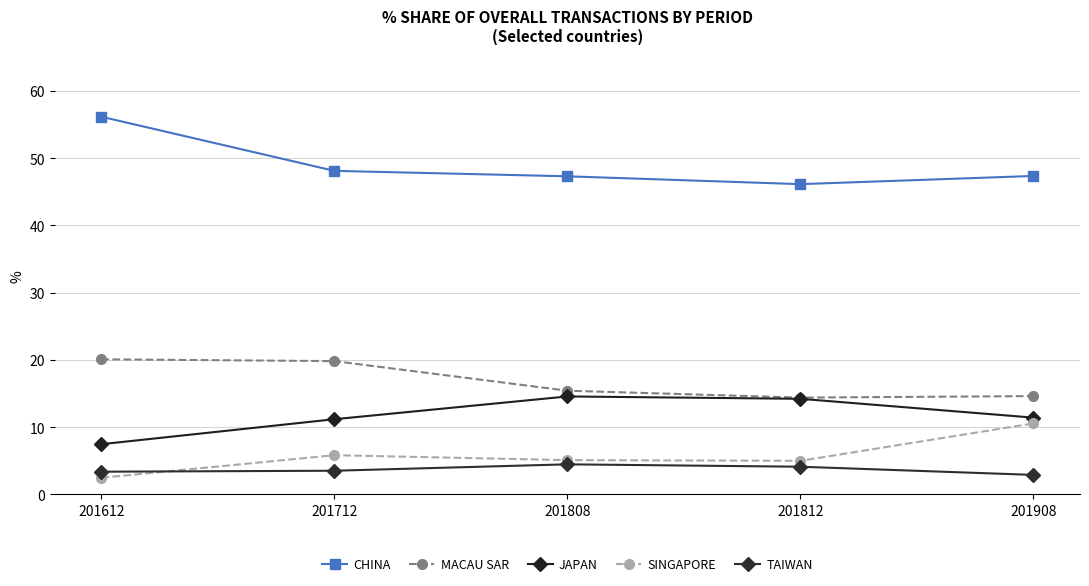

At which label is JAPAN closest to 11?

201712